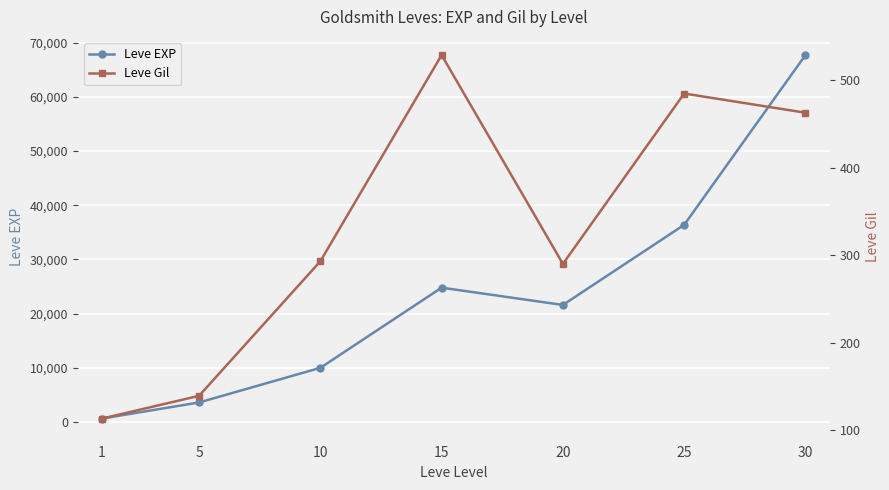

What is the difference between the maximum and minimum values in the Leve Gil series?

416